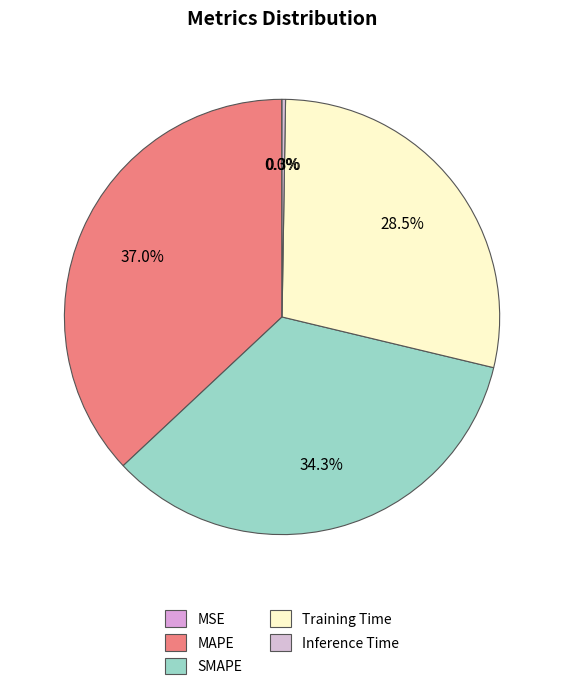

What is the change in value from MAPE to Inference Time?

-0.2